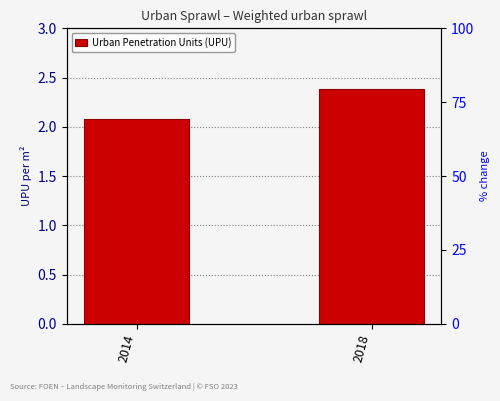

Reading left to right, transcribe all the data shown in this chart.

2.1	2.4